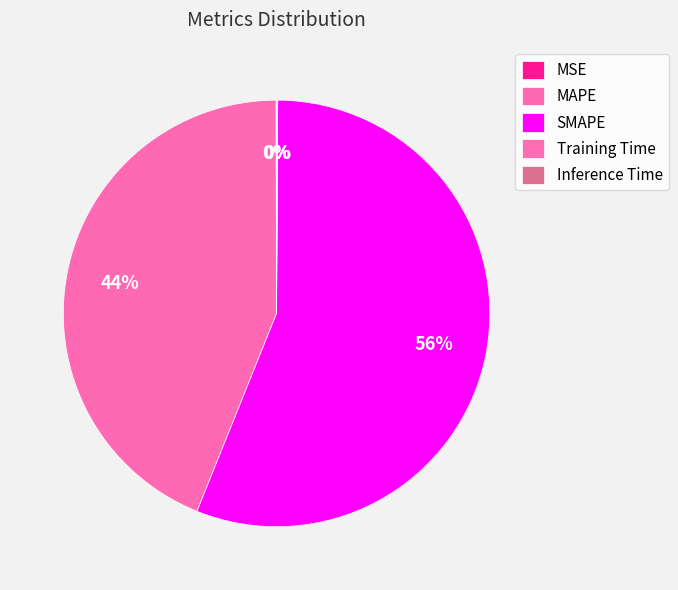

What is the change in value from MAPE to Inference Time?

-43.3